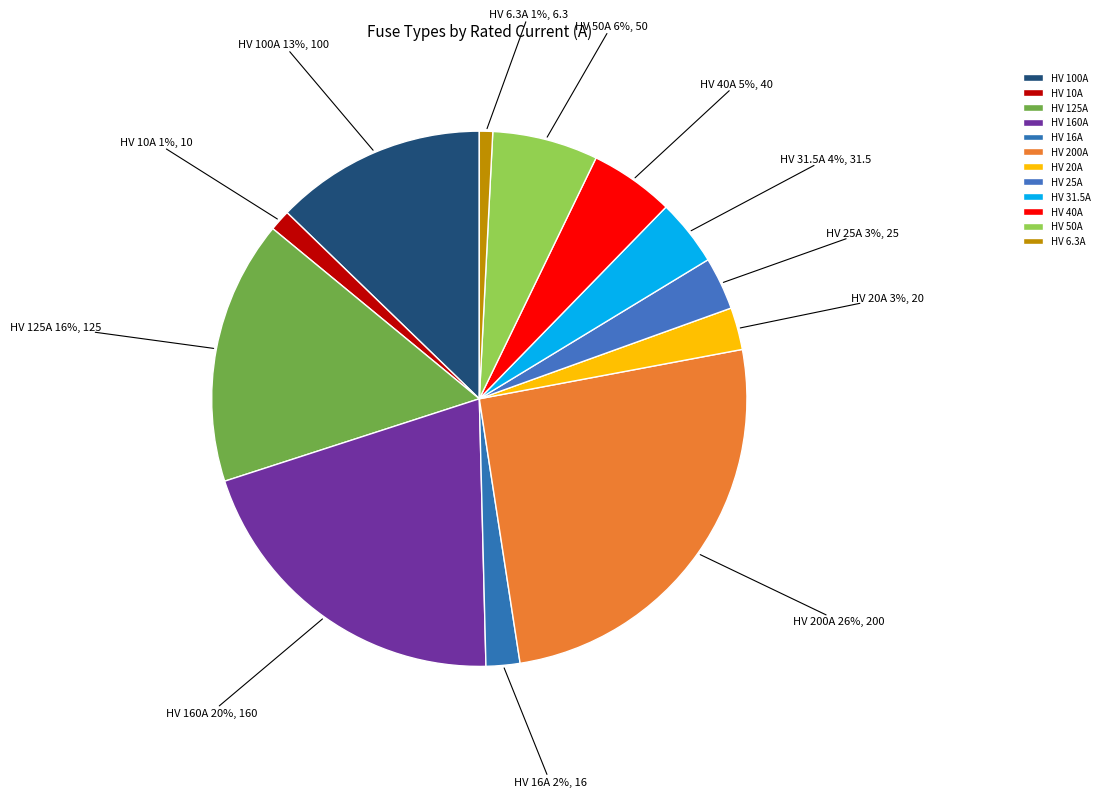

To the nearest percent, what is the average slice percentage?

8%